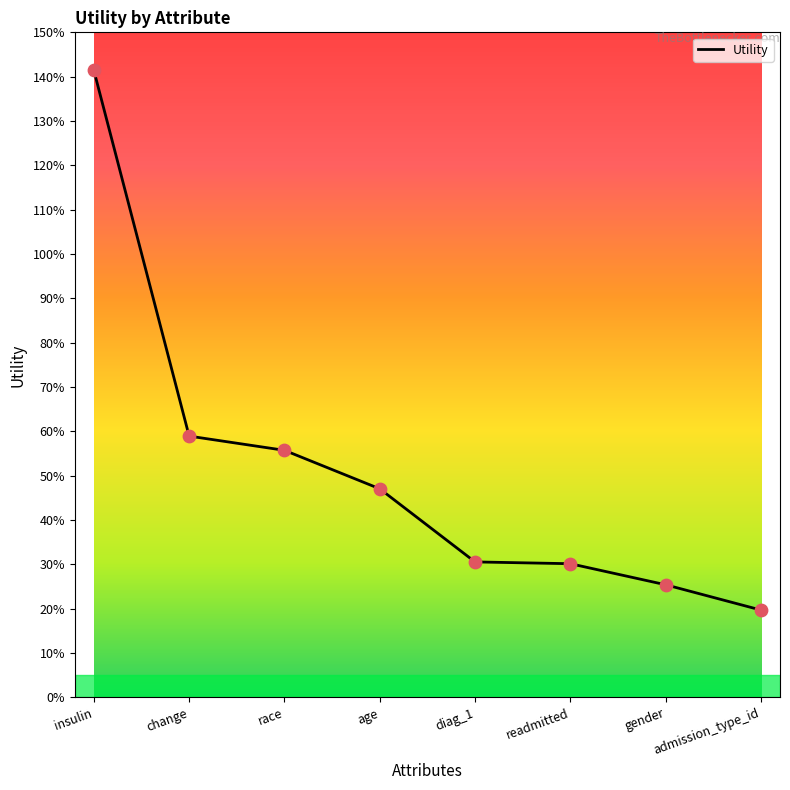

What is the change in value from change to age?

-0.1